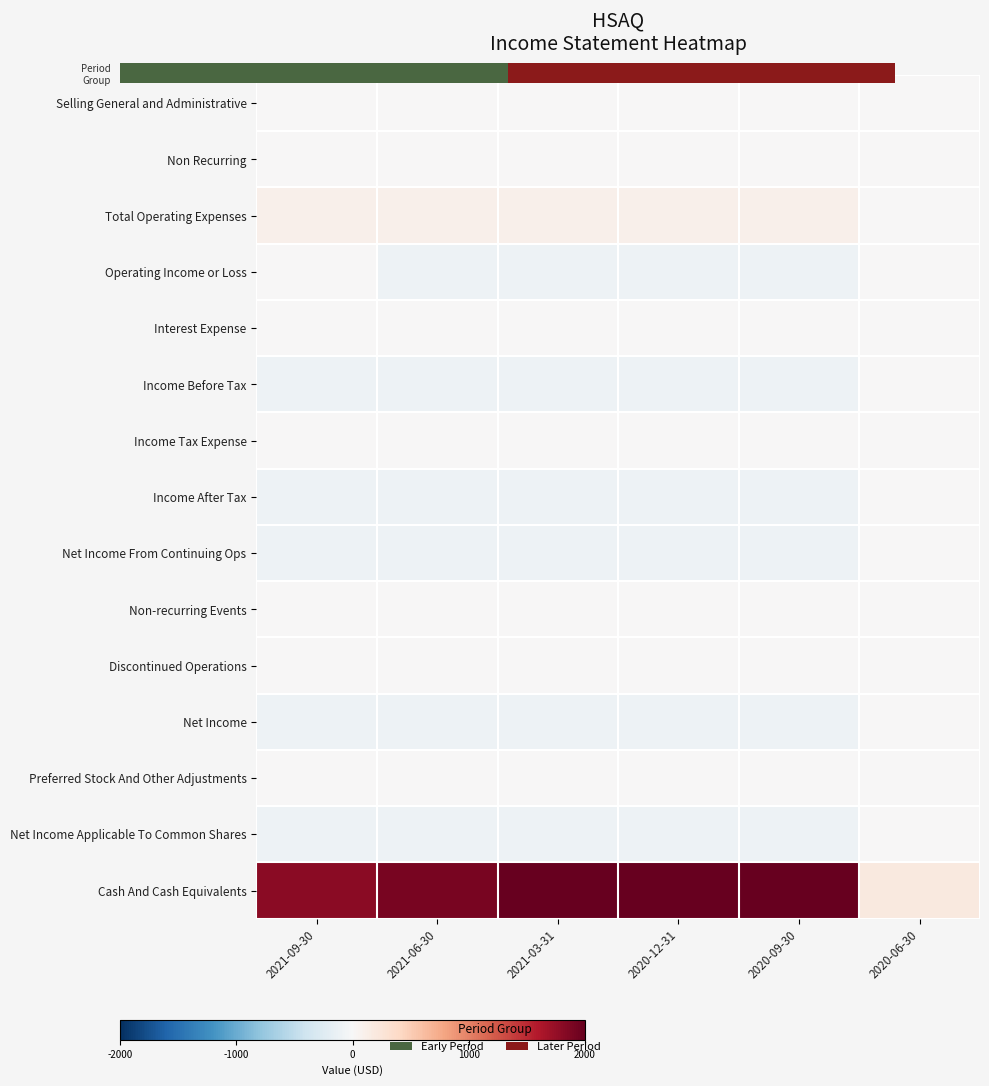

Rank the series by their maximum value, from highest to lowest.

Cash And Cash Equivalents, Total Operating Expenses, Selling General and Administrative, Non Recurring, Operating Income or Loss, Interest Expense, Income Before Tax, Income Tax Expense, Income After Tax, Net Income From Continuing Ops, Non-recurring Events, Discontinued Operations, Net Income, Preferred Stock And Other Adjustments, Net Income Applicable To Common Shares